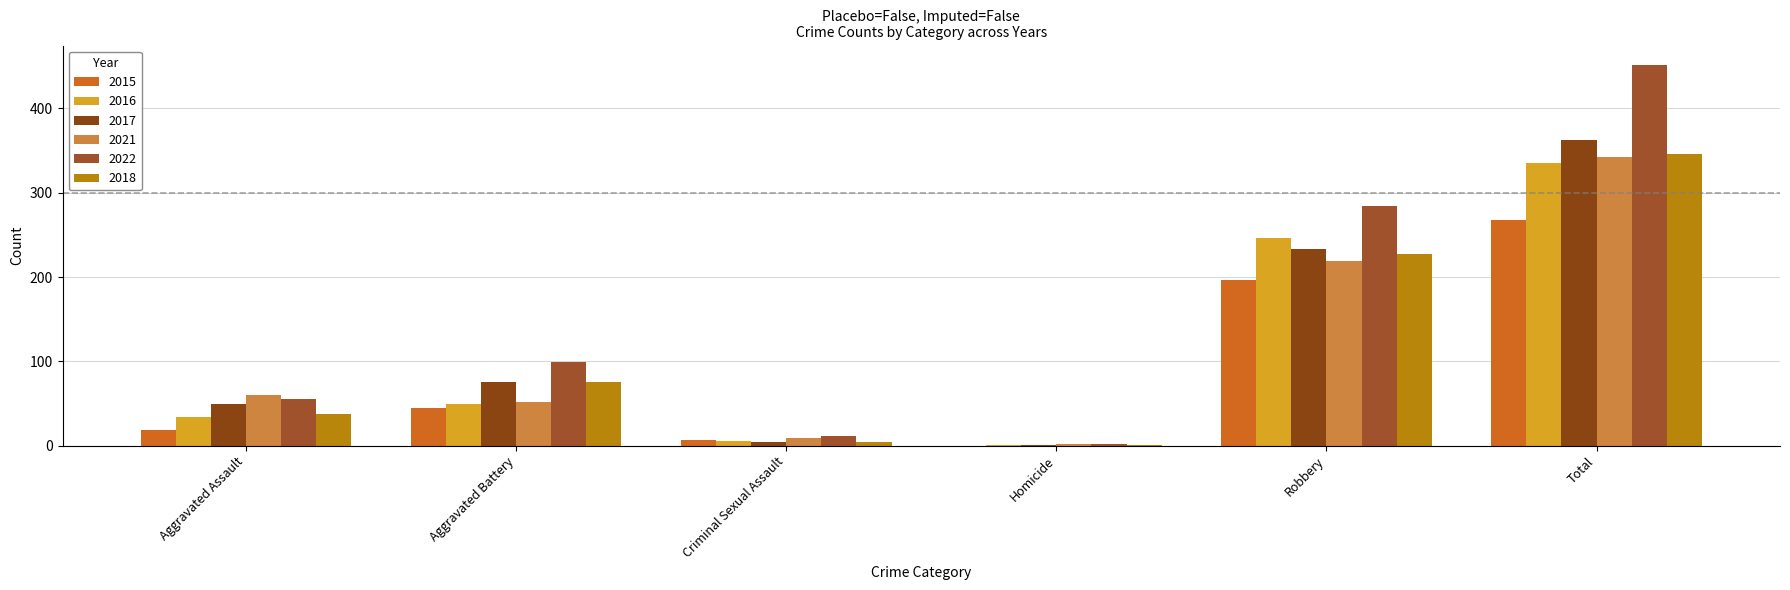

How many groups of bars are there?

6